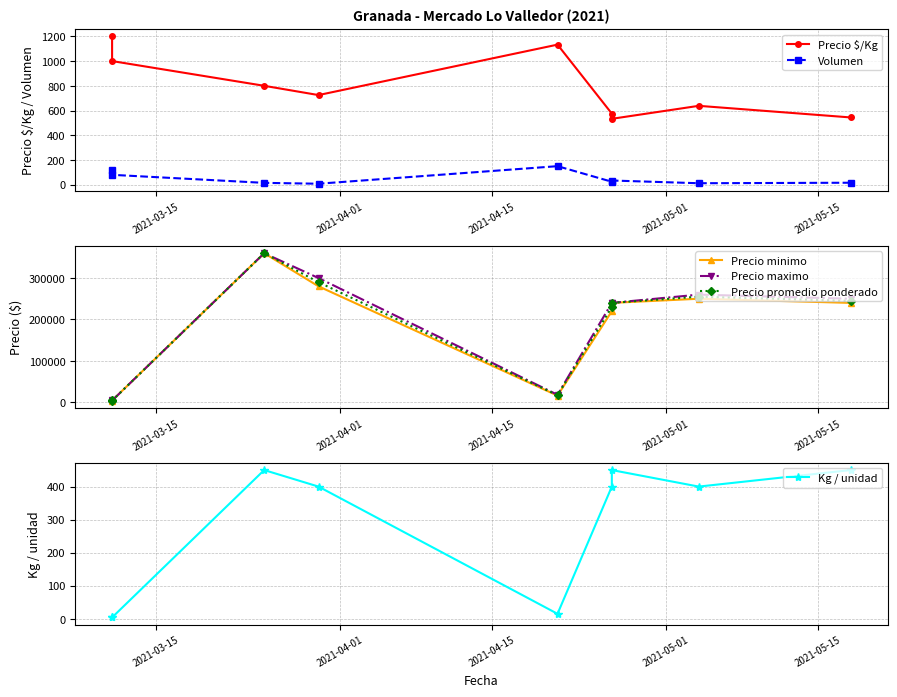

How many interior local valleys does the Precio minimo series have?

2